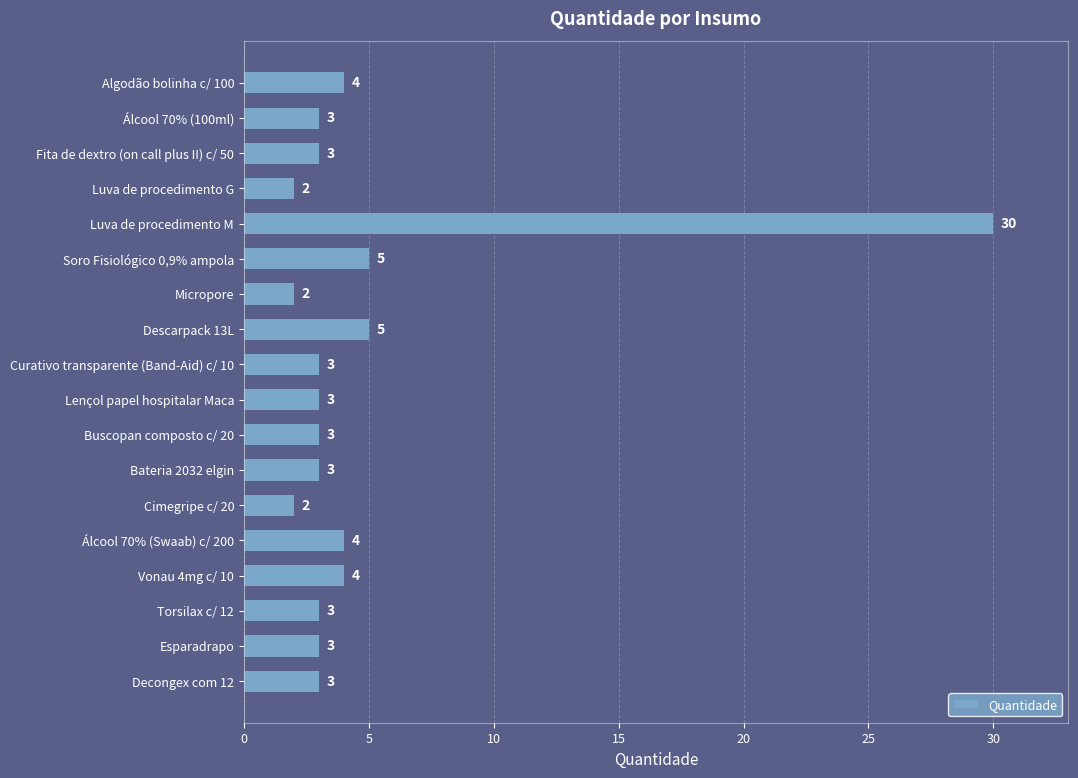

Reading top to bottom, what are all the values shown in this chart?

Algodão bolinha c/ 100=4	Álcool 70% (100ml)=3	Fita de dextro (on call plus II) c/ 50=3	Luva de procedimento G=2	Luva de procedimento M=30	Soro Fisiológico 0,9% ampola=5	Micropore=2	Descarpack 13L=5	Curativo transparente (Band-Aid) c/ 10=3	Lençol papel hospitalar Maca=3	Buscopan composto c/ 20=3	Bateria 2032 elgin=3	Cimegripe c/ 20=2	Álcool 70% (Swaab) c/ 200=4	Vonau 4mg c/ 10=4	Torsilax c/ 12=3	Esparadrapo=3	Decongex com 12=3